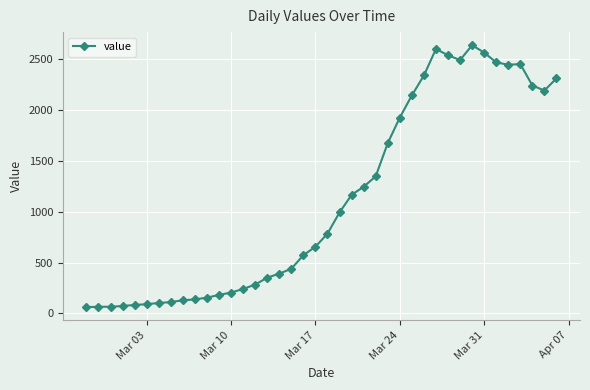

True or false: there are more than 1 points higher than both neighbors.

True